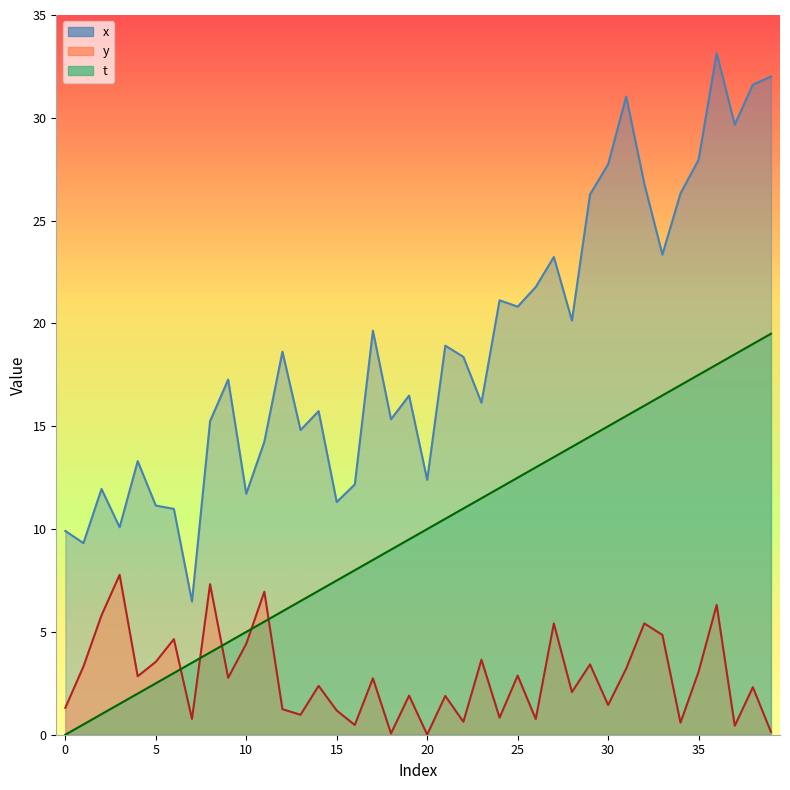

True or false: x has a value of 15.7 at 14.

True